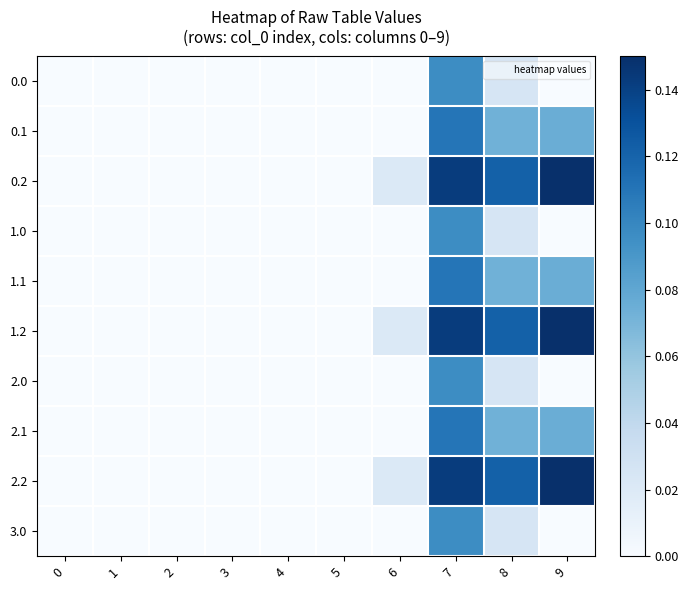

Reading left to right, list all the values displayed in this chart.

0.0: 0=0.0	1=0.0	2=0.0	3=0.0	4=0.0	5=0.0	6=0.0	7=0.1	8=0.0	9=0.0
0.1: 0=0.0	1=0.0	2=0.0	3=0.0	4=0.0	5=0.0	6=0.0	7=0.1	8=0.1	9=0.1
0.2: 0=0.0	1=0.0	2=0.0	3=0.0	4=0.0	5=0.0	6=0.0	7=0.1	8=0.1	9=0.1
1.0: 0=0.0	1=0.0	2=0.0	3=0.0	4=0.0	5=0.0	6=0.0	7=0.1	8=0.0	9=0.0
1.1: 0=0.0	1=0.0	2=0.0	3=0.0	4=0.0	5=0.0	6=0.0	7=0.1	8=0.1	9=0.1
1.2: 0=0.0	1=0.0	2=0.0	3=0.0	4=0.0	5=0.0	6=0.0	7=0.1	8=0.1	9=0.1
2.0: 0=0.0	1=0.0	2=0.0	3=0.0	4=0.0	5=0.0	6=0.0	7=0.1	8=0.0	9=0.0
2.1: 0=0.0	1=0.0	2=0.0	3=0.0	4=0.0	5=0.0	6=0.0	7=0.1	8=0.1	9=0.1
2.2: 0=0.0	1=0.0	2=0.0	3=0.0	4=0.0	5=0.0	6=0.0	7=0.1	8=0.1	9=0.1
3.0: 0=0.0	1=0.0	2=0.0	3=0.0	4=0.0	5=0.0	6=0.0	7=0.1	8=0.0	9=0.0